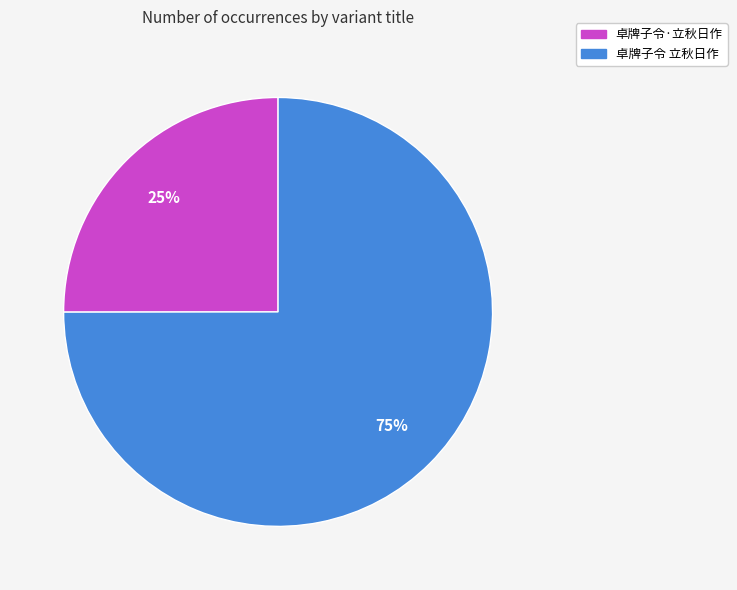

Is the sum of 卓牌子令 立秋日作 and 卓牌子令·立秋日作 greater than half?

Yes